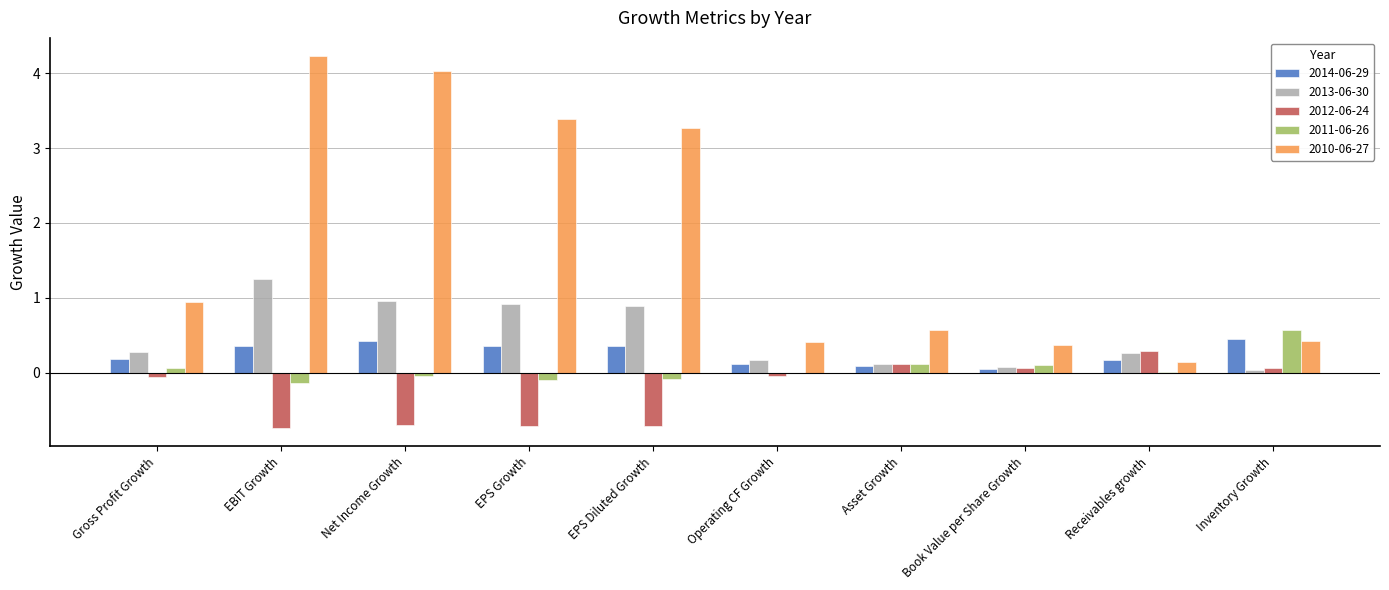

Is the value of 2010-06-27 at Asset Growth greater than the value of 2011-06-26 at Net Income Growth?

Yes